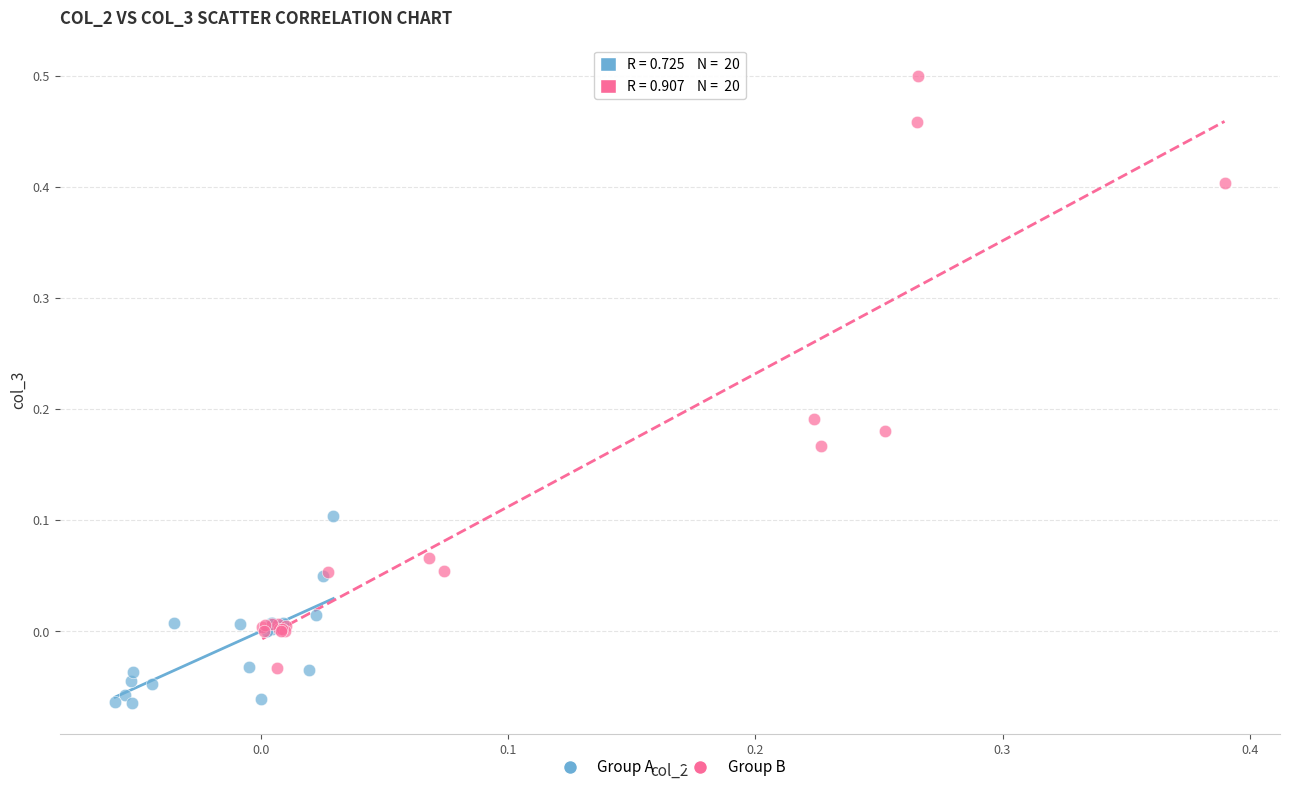

Which series contains the lowest Y value?

Group A